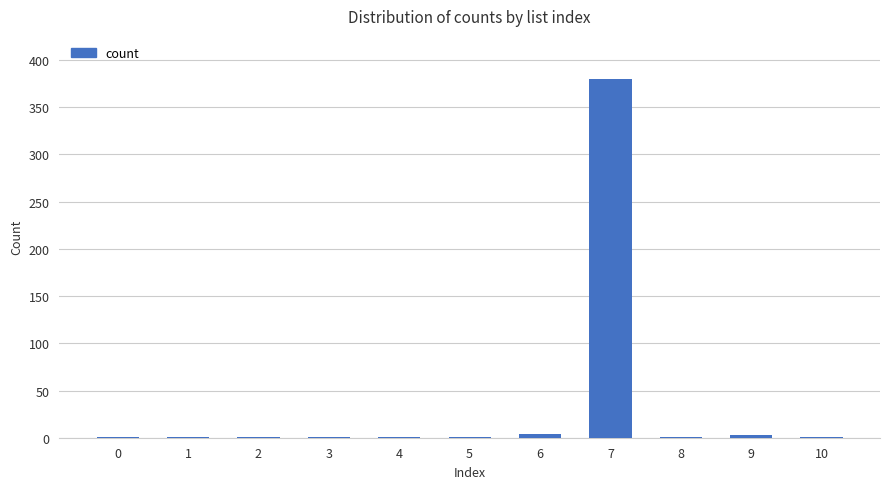

Are the bars horizontal?

No